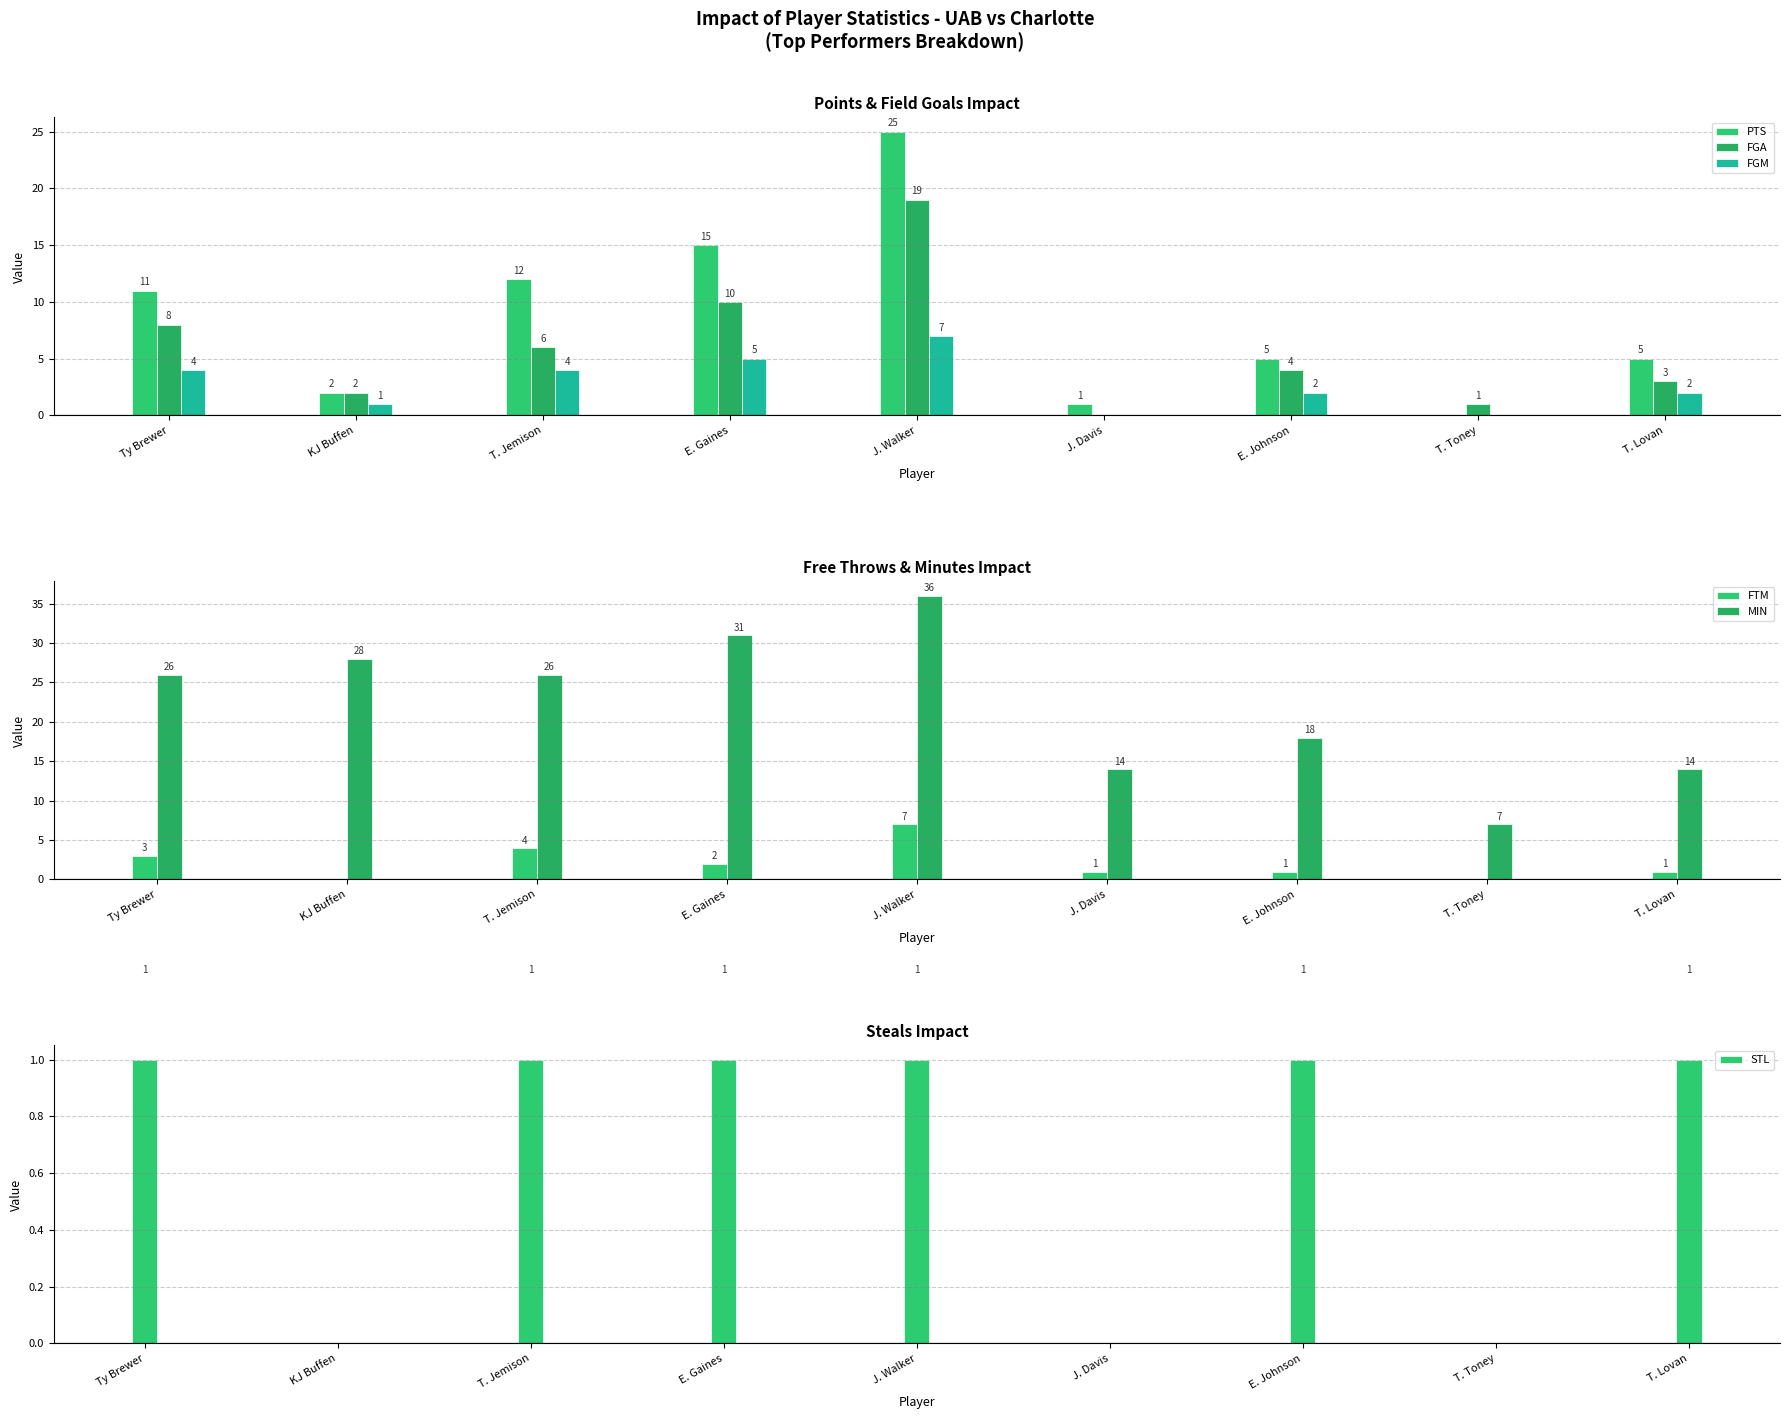

What is the difference between the maximum and second lowest values in the PTS series?

24